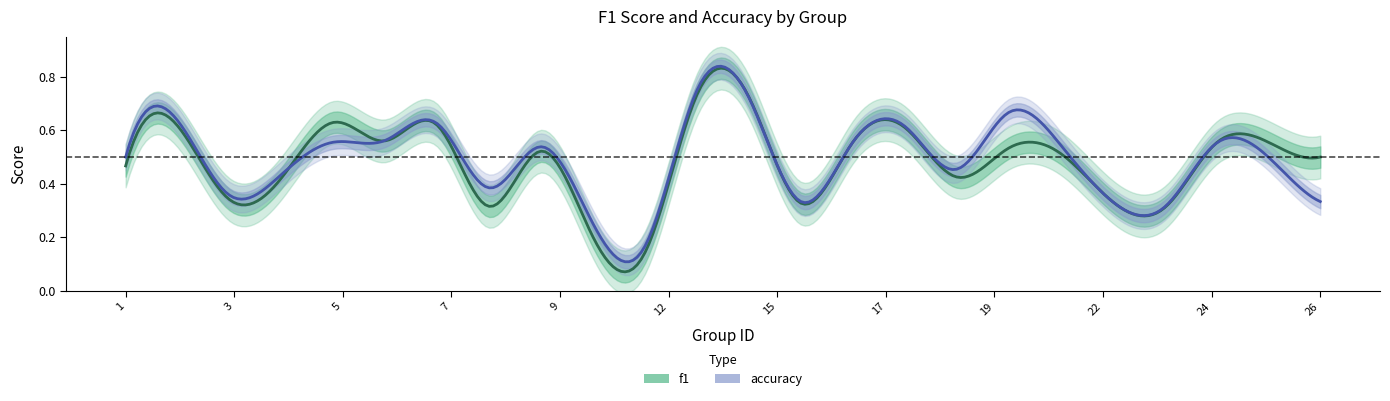

At which category is the sum across all series the highest?

13